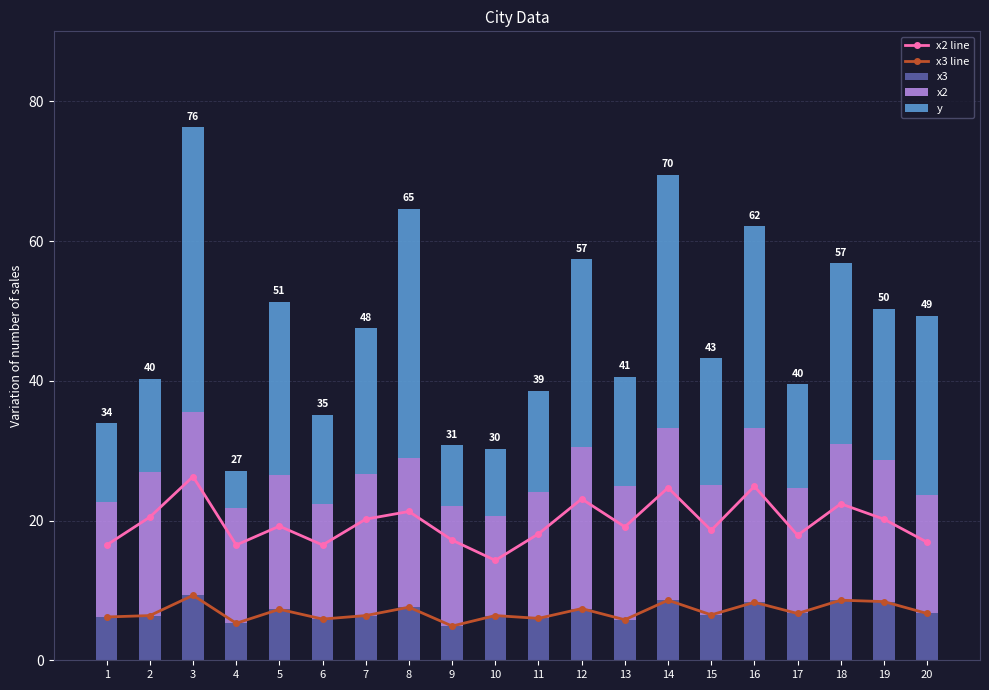

What is the sum of the y values at 18 and 17?

40.7